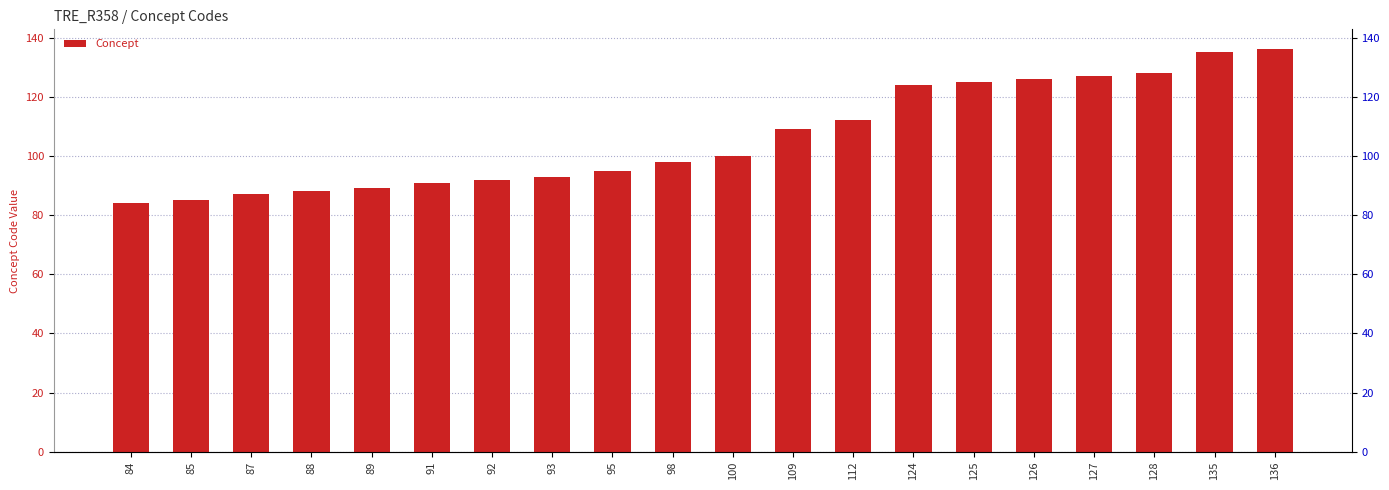

Approximately how many times larger is the value at 112 compared to 91?

1.2